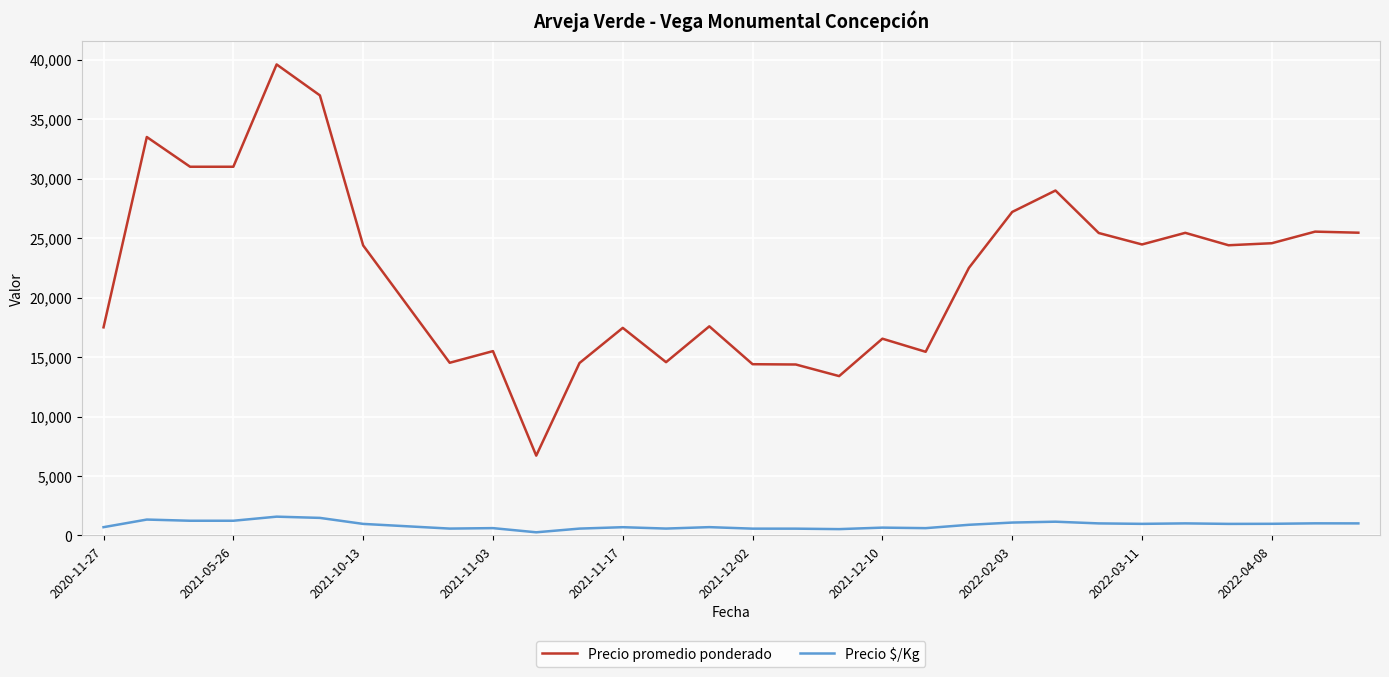

Which series has the largest total across all categories?

Precio promedio ponderado